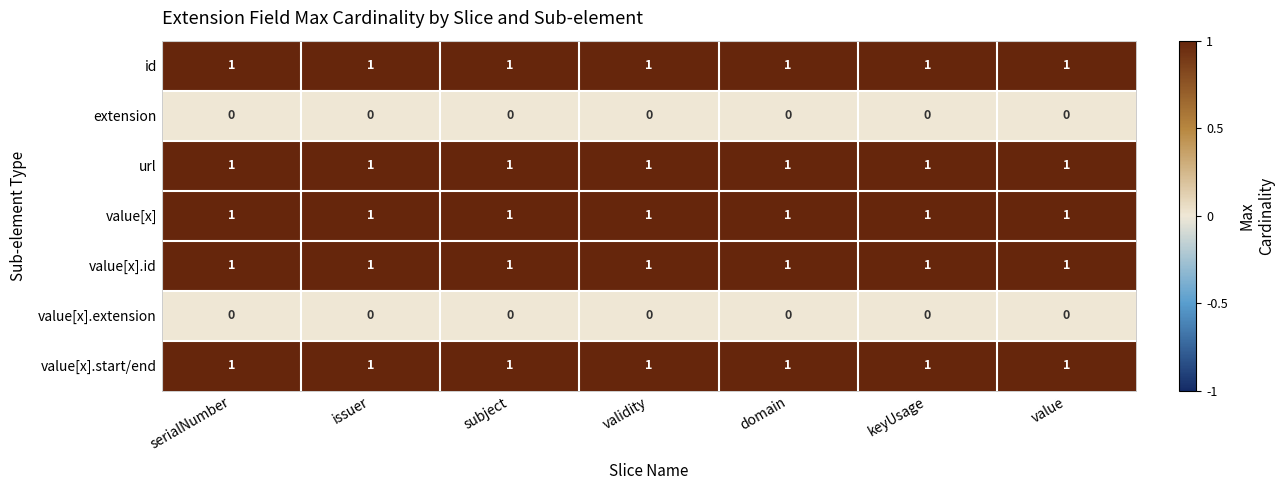

The value of value[x].id at keyUsage is 1. True or false?

True